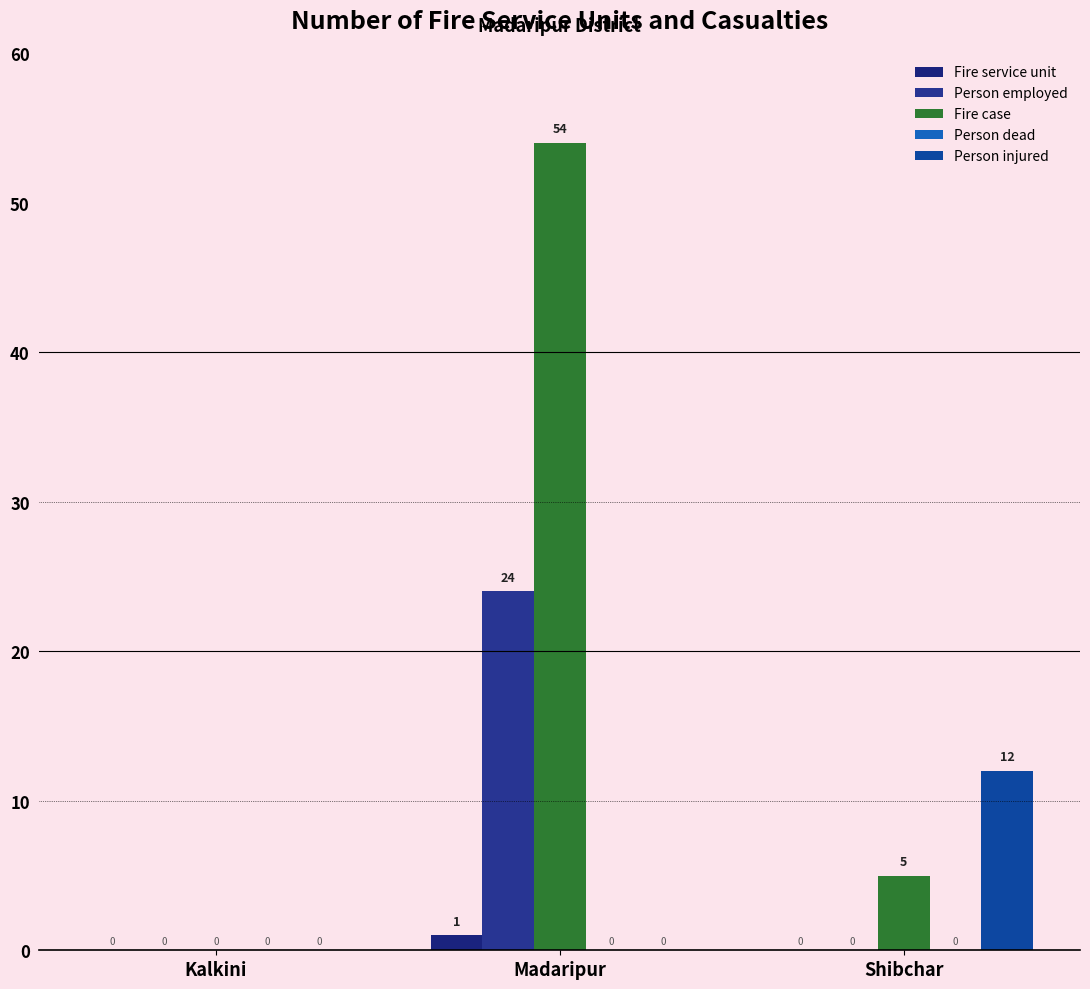

Rank the series by their maximum value, from highest to lowest.

Fire case, Person employed, Person injured, Fire service unit, Person dead